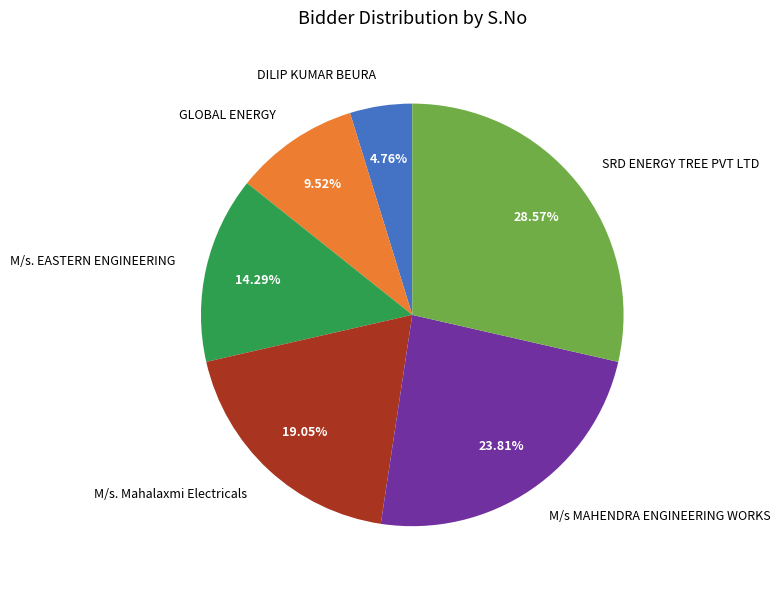

Does DILIP KUMAR BEURA account for over 50% of the chart?

No